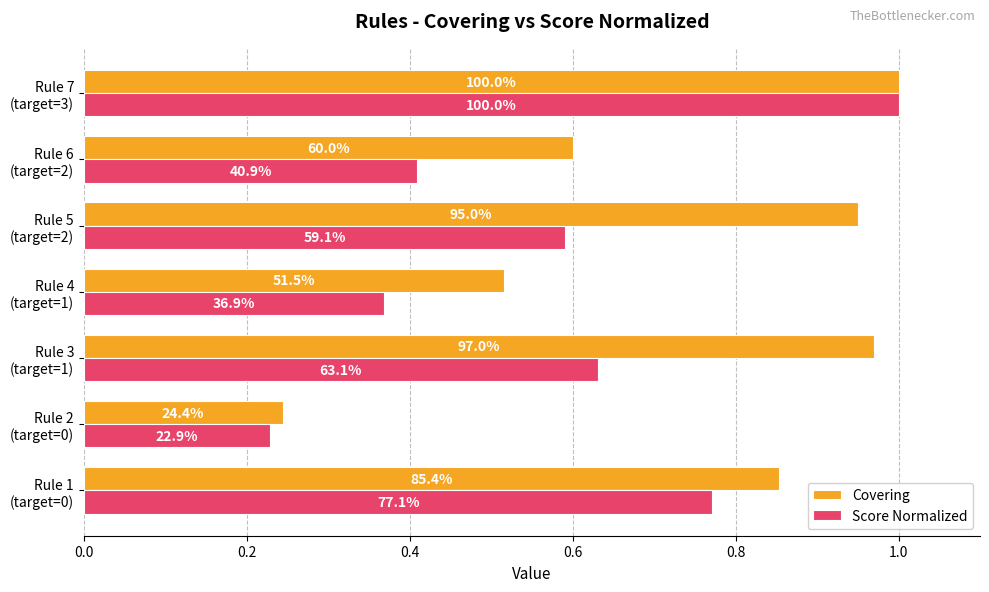

What are all the series names shown in the legend?

Covering, Score Normalized